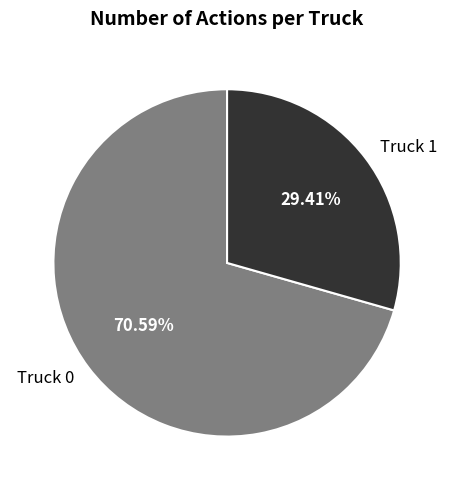

Which slice is the largest?

Truck 0